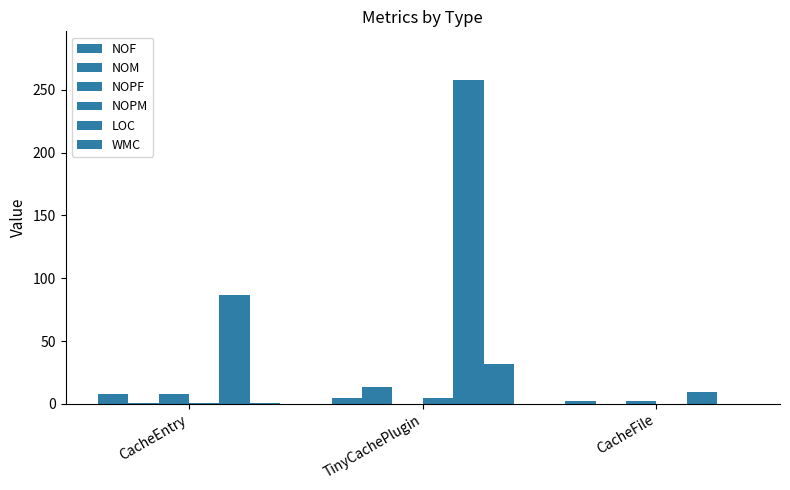

What is the label of the 3rd bar from the left?

CacheFile